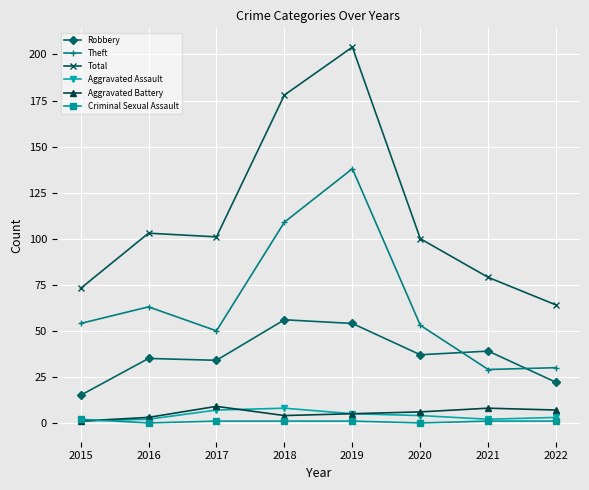

Between 2016 and 2019, which series saw the biggest shift?

Total